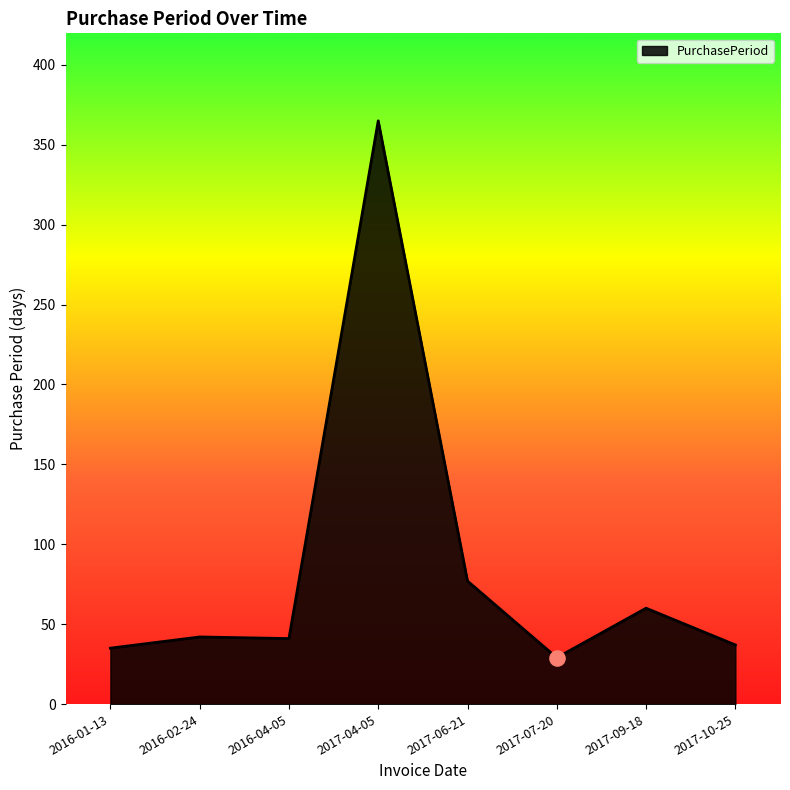

Approximately how many times larger is the value at 2016-01-13 compared to 2017-09-18?

0.6